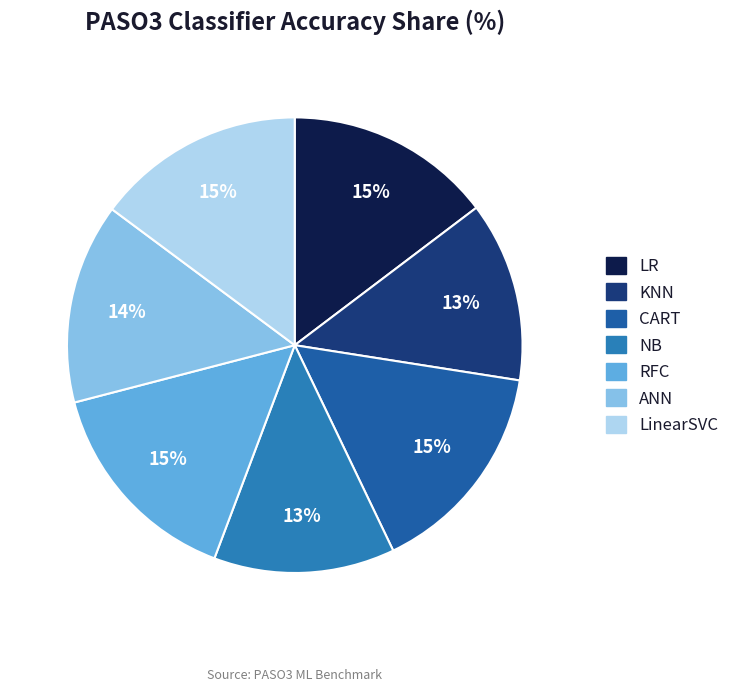

Is it true that KNN is 1% of the pie?

False